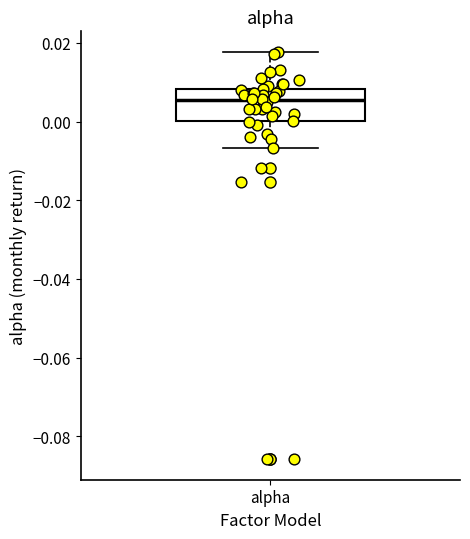

Read this box plot against the y-axis: the position of the median line, the range covered by the box, and the ends of both whiskers. The values are not printed on the chart, so give them approximately, as read against the axis.

median 0.006, box 0.000 to 0.008, whiskers -0.006 to 0.018